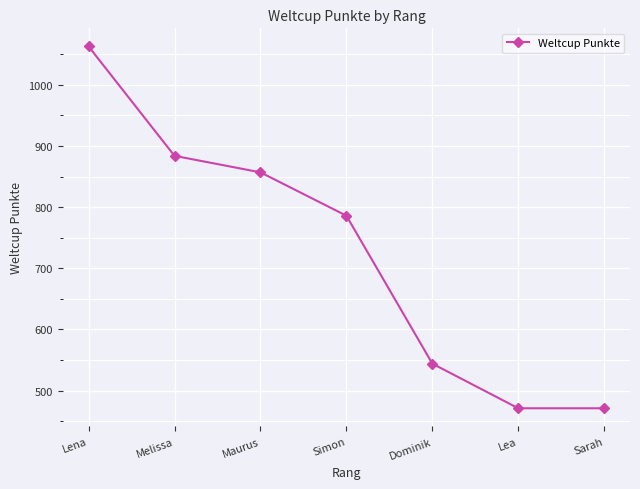

Between Dominik and Simon, which is larger?

Simon